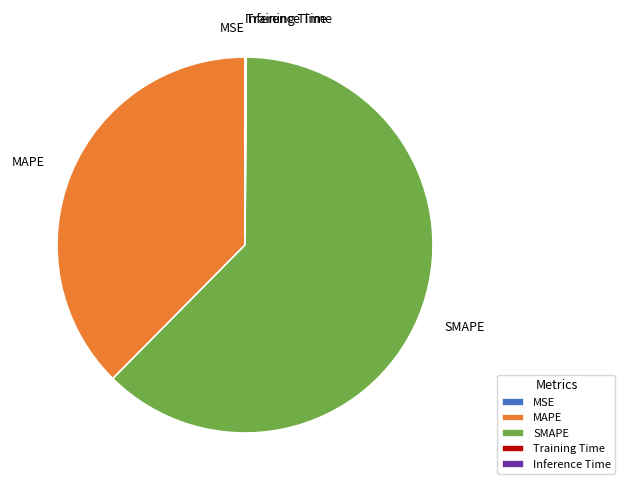

Is there a majority slice in this chart?

Yes